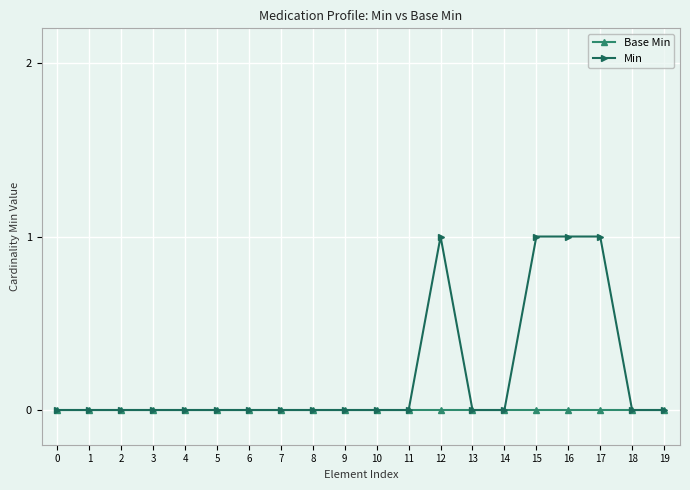

Is it true that Base Min equals 0 at 1?

True